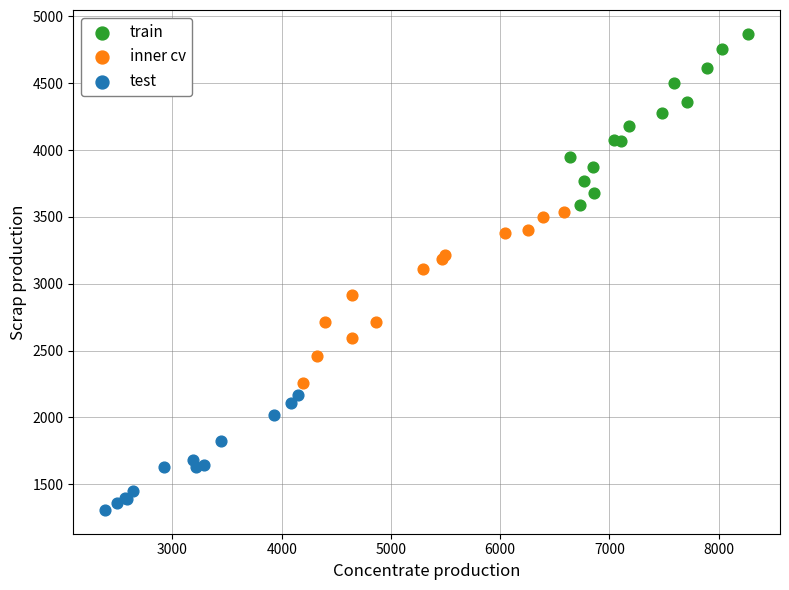

Which series reaches the minimum Y coordinate?

test